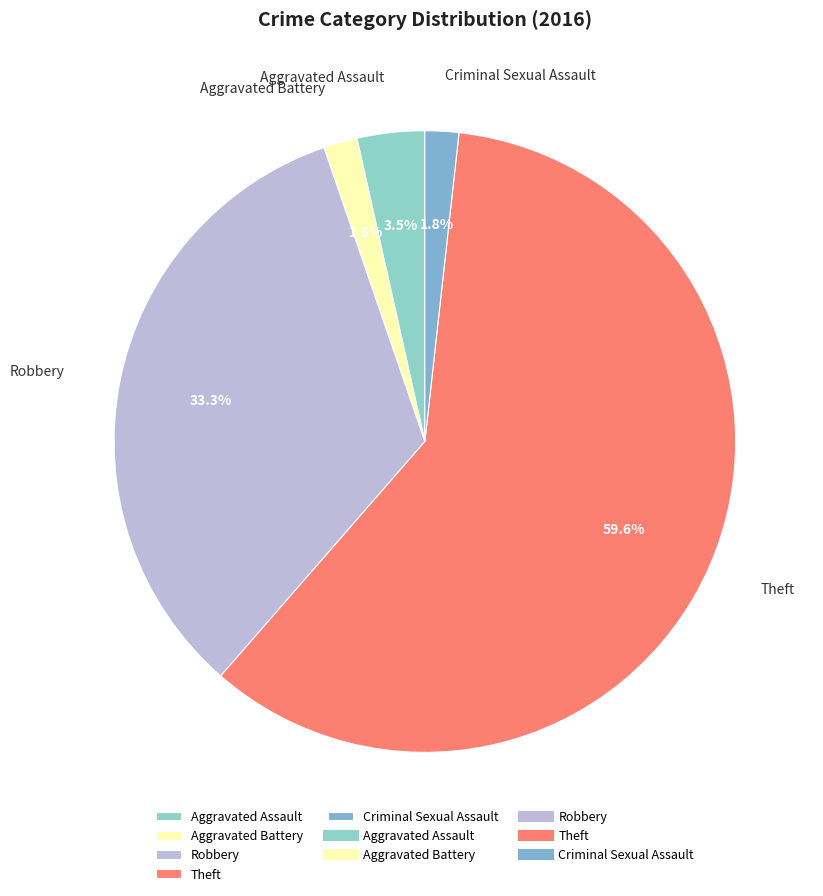

Is the sum of Aggravated Assault and Criminal Sexual Assault greater than half?

No